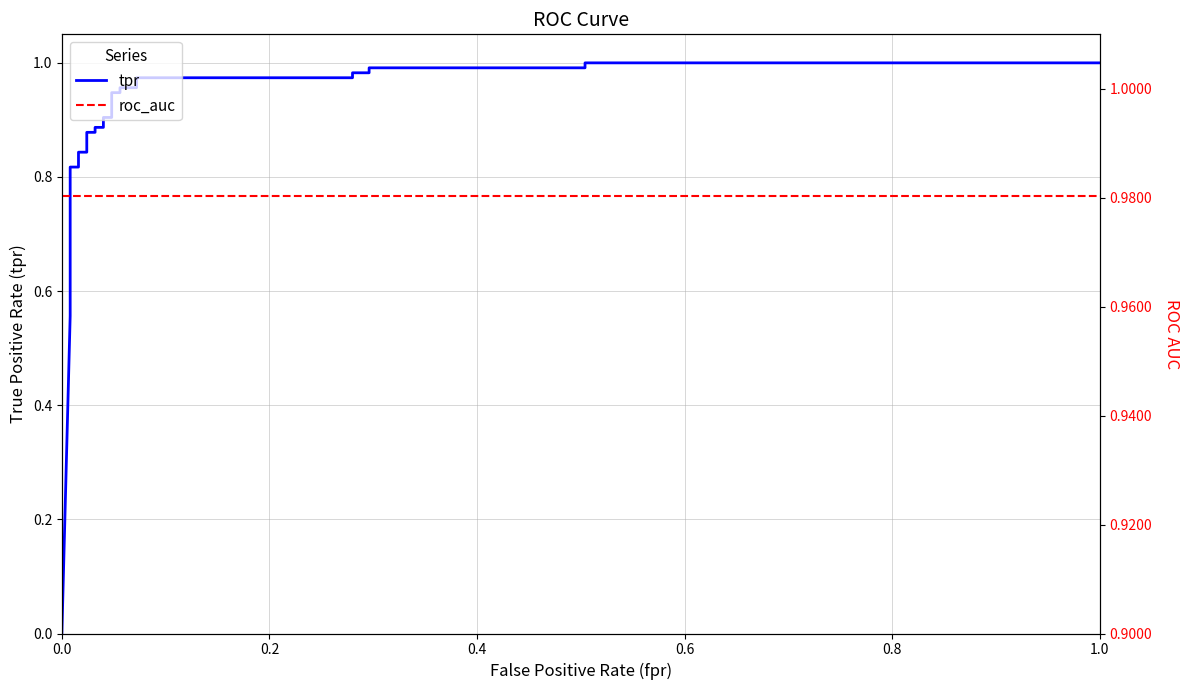

At how many categories does at least one series exceed 0?

28